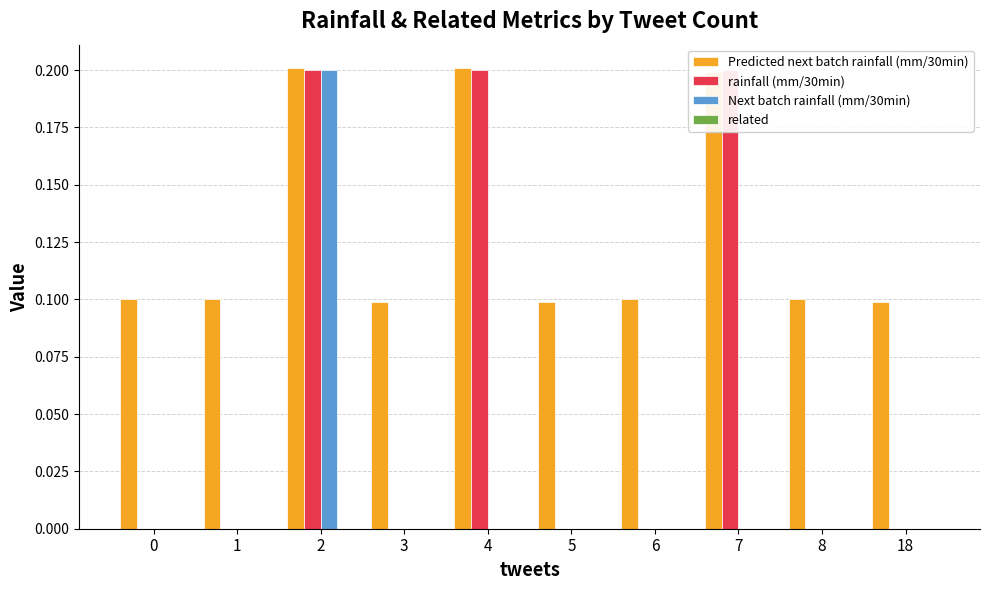

Is it true that rainfall (mm/30min) equals 0.0 at 3?

True